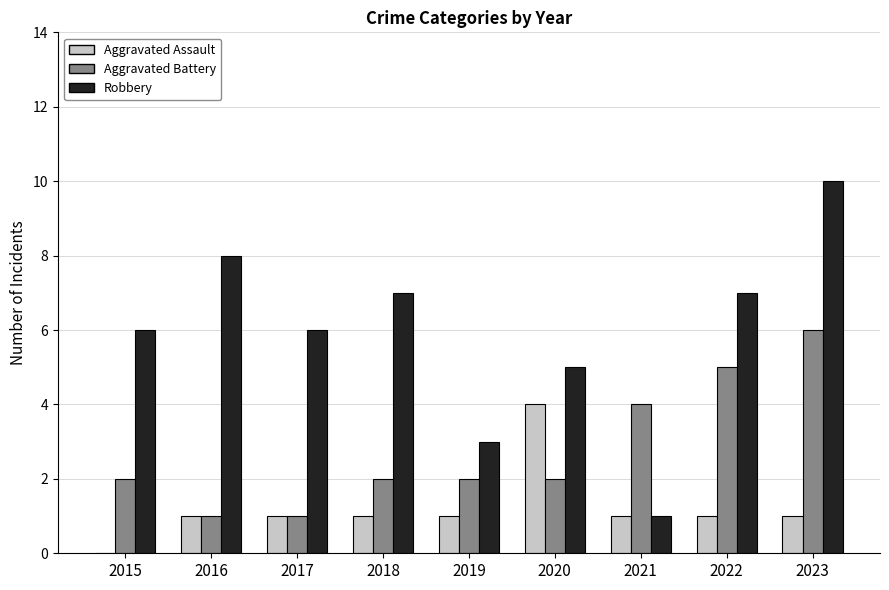

What is the sum of all Robbery values?

53